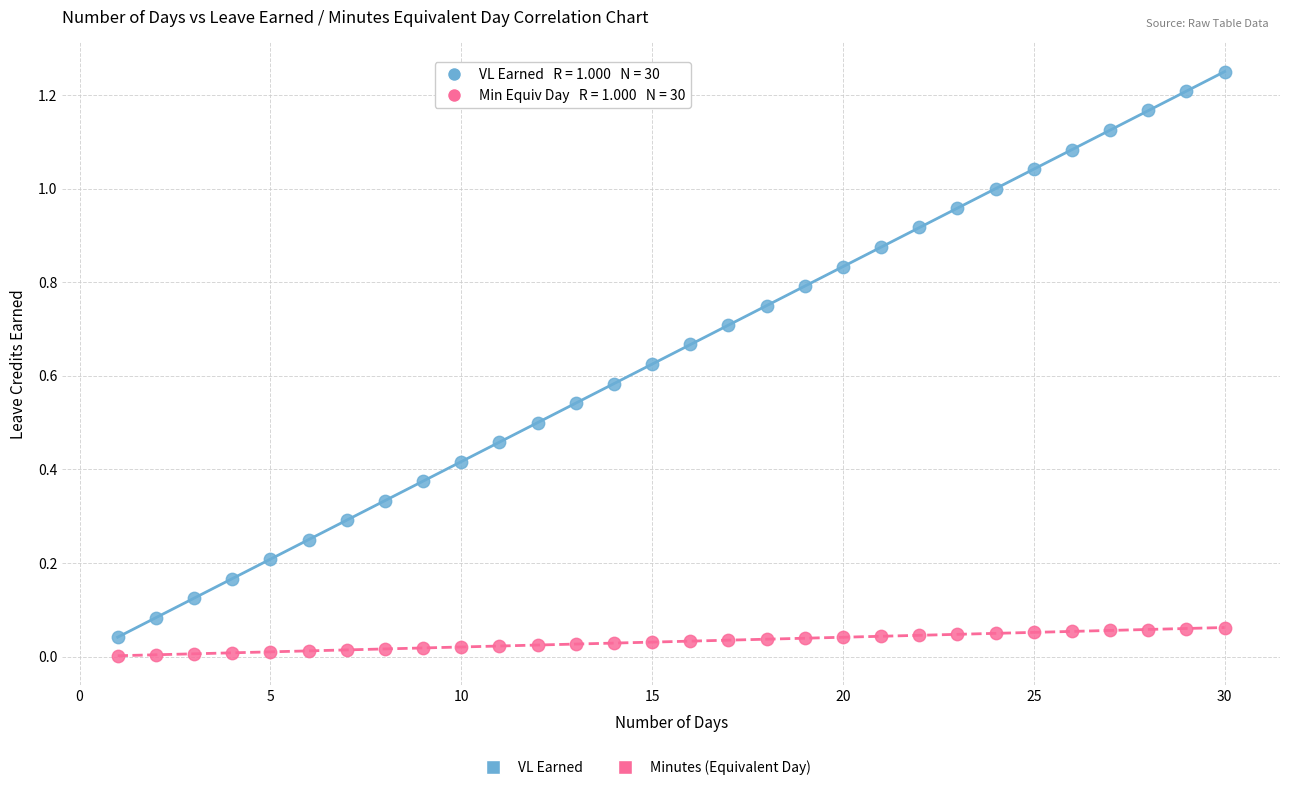

Which series contains the highest Y value?

VL Earned